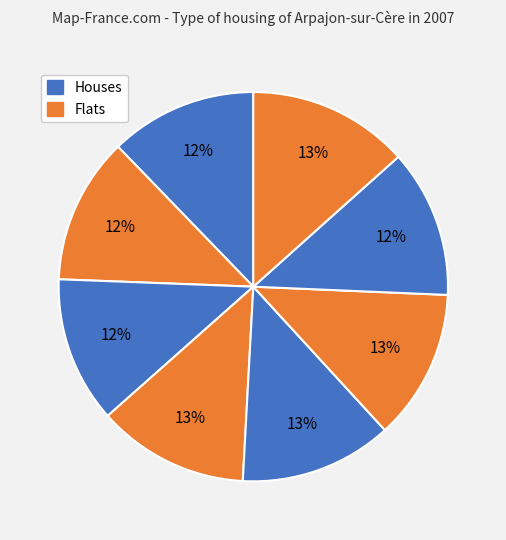

Count the number of slices in the pie.

8